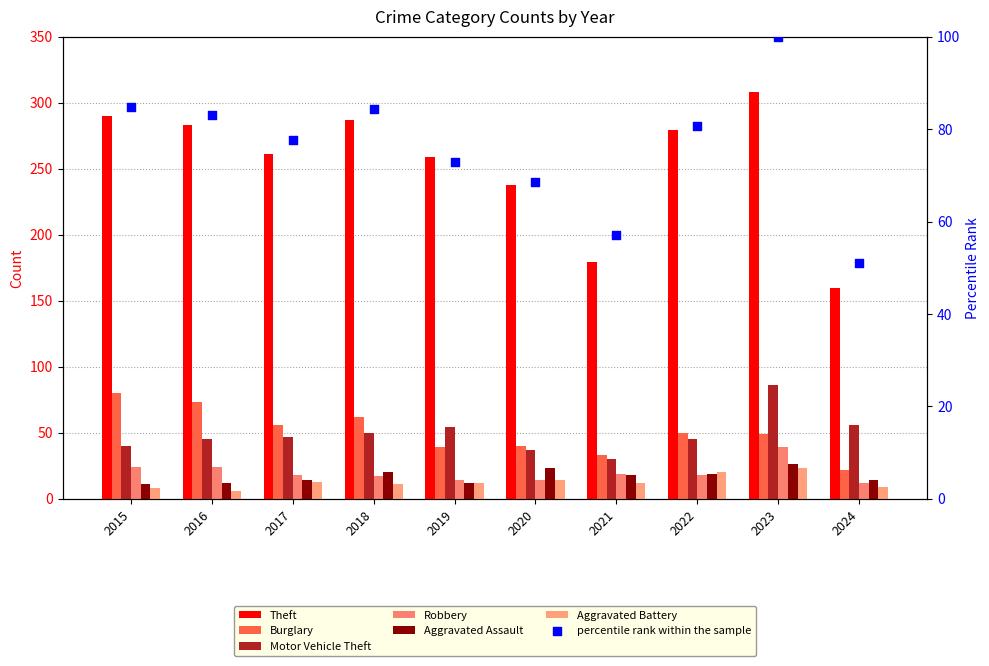

Is the value of Theft at 2022 greater than the value of Robbery at 2017?

Yes